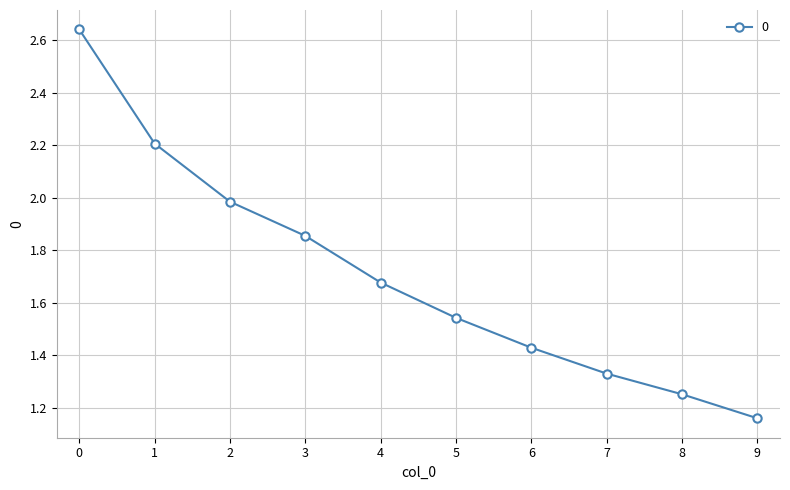

Which label corresponds to the smallest value in the chart?

9